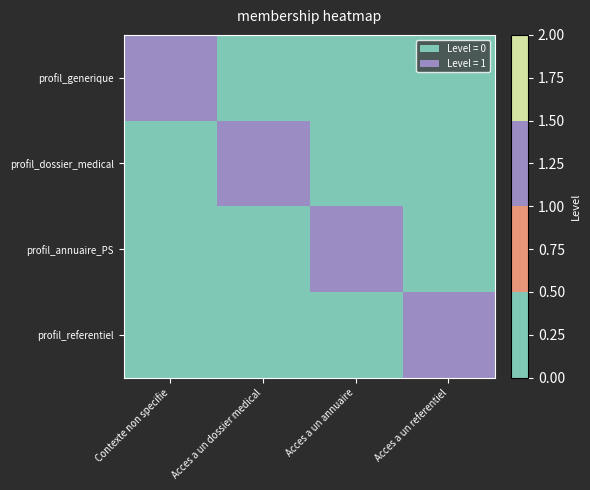

List the series in order of their peak value, highest first.

profil_generique, profil_dossier_medical, profil_annuaire_PS, profil_referentiel